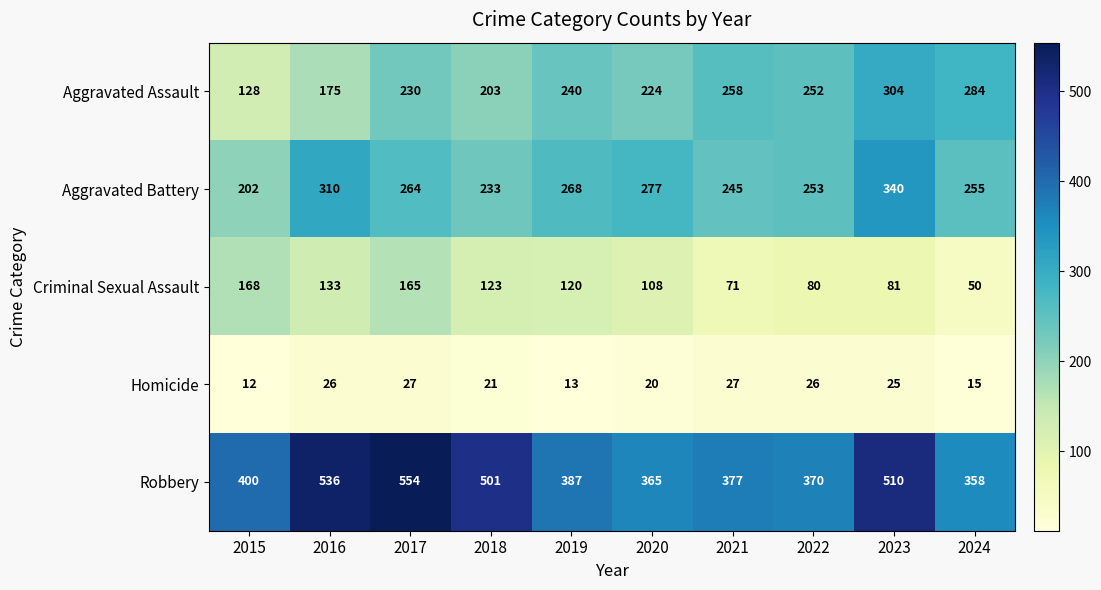

What is the difference between the Aggravated Battery values at 2019 and 2020?

9